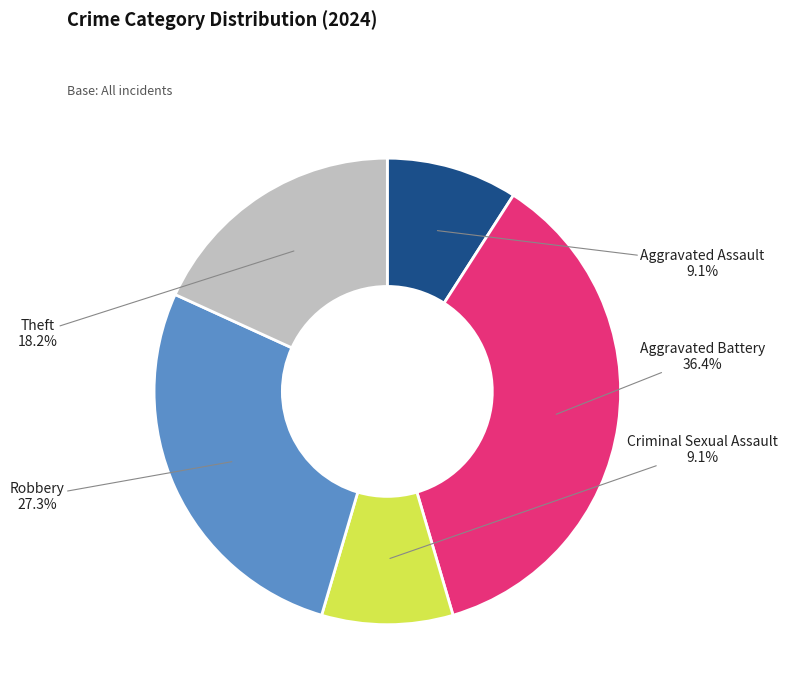

To the nearest percent, what is the difference between the largest and smallest slice percentages?

27%